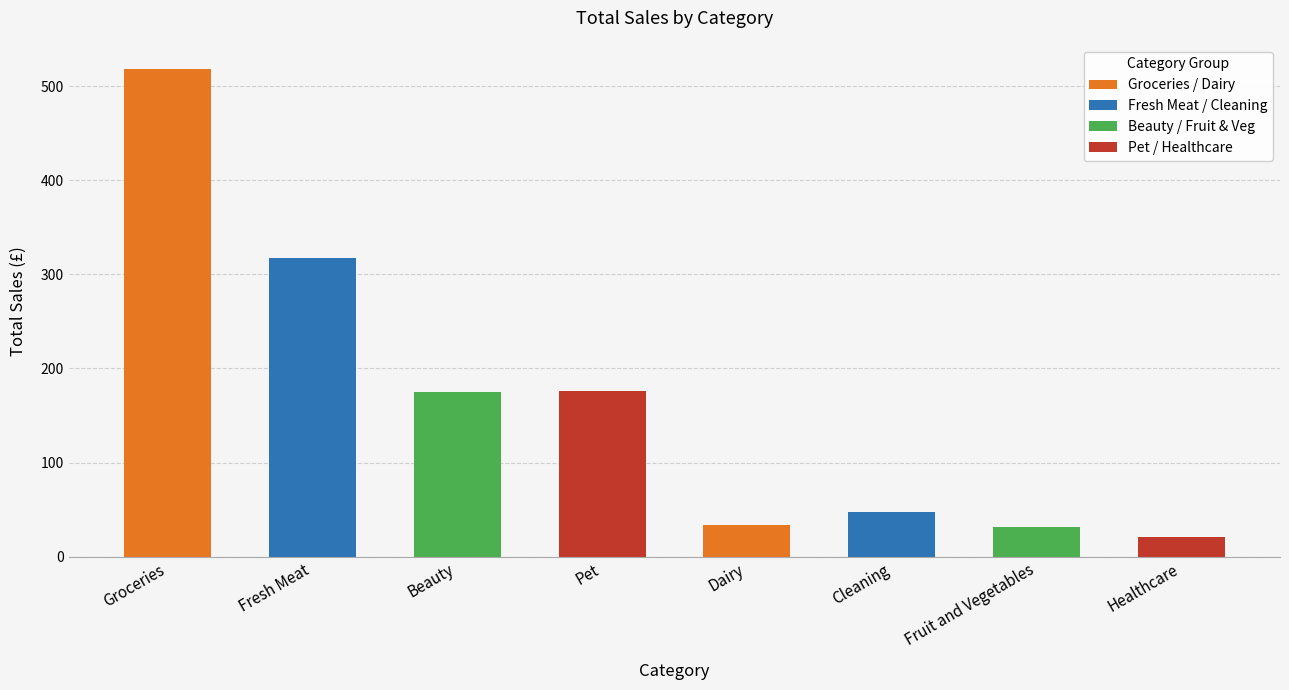

What is the difference between the maximum and minimum values?

497.0